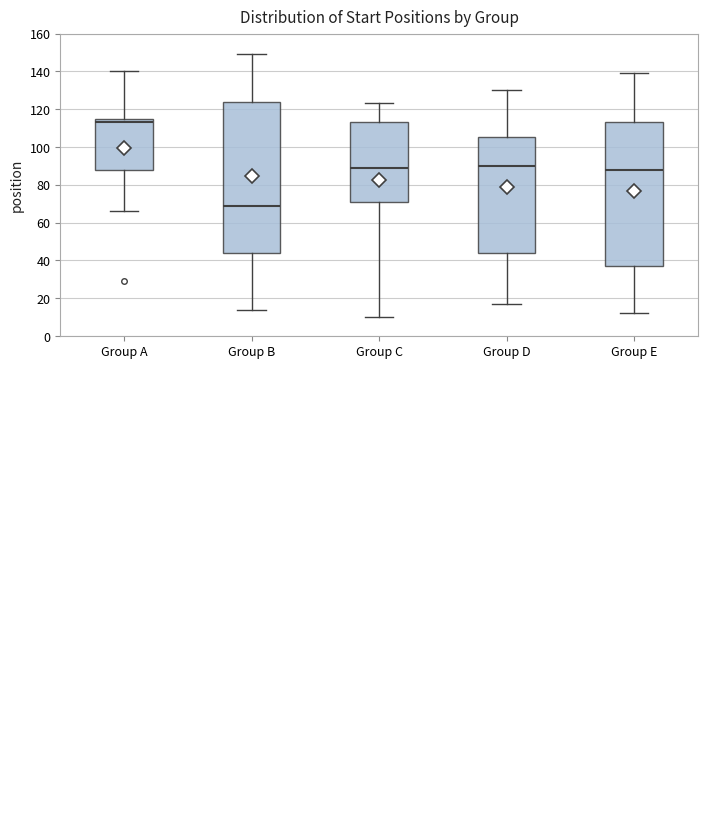

Comparing the boxes themselves (not the whiskers), which one is the tallest?

Group B